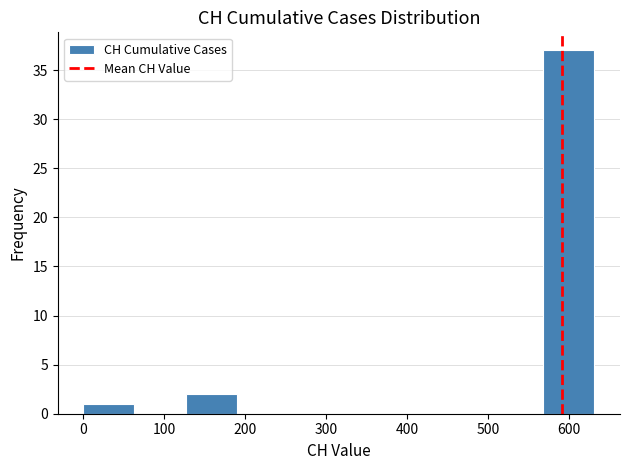

What is the height of the bar covering 570 to 630 on the x-axis? Neither the bar edges nor the heights are printed on the chart, so give them approximately, as read against the axes.

37